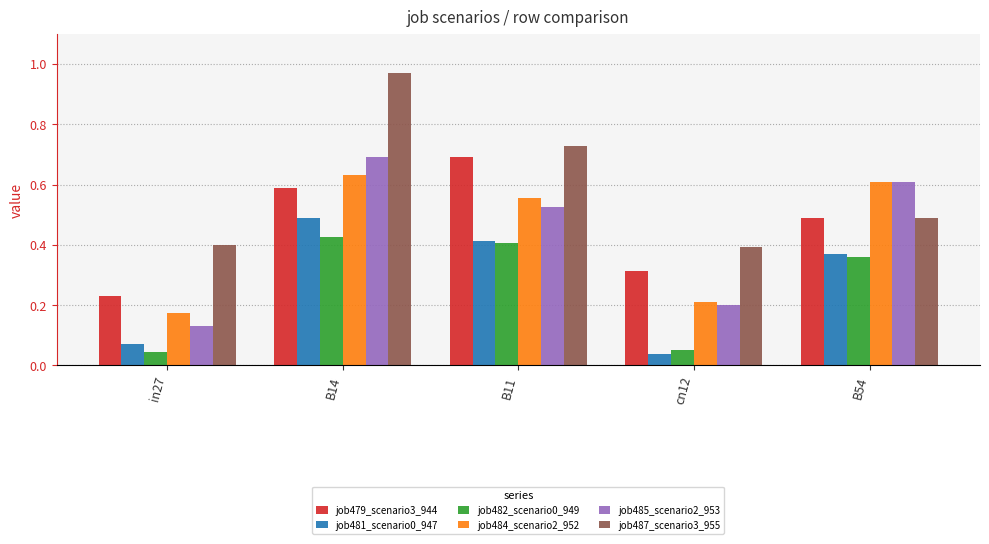

What is the label of the 2nd bar from the right?

cn12